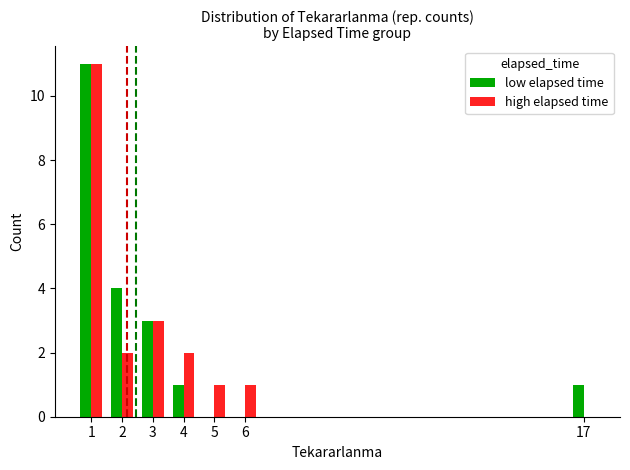

Is the value of low elapsed time at 4 greater than the value of high elapsed time at 2?

No